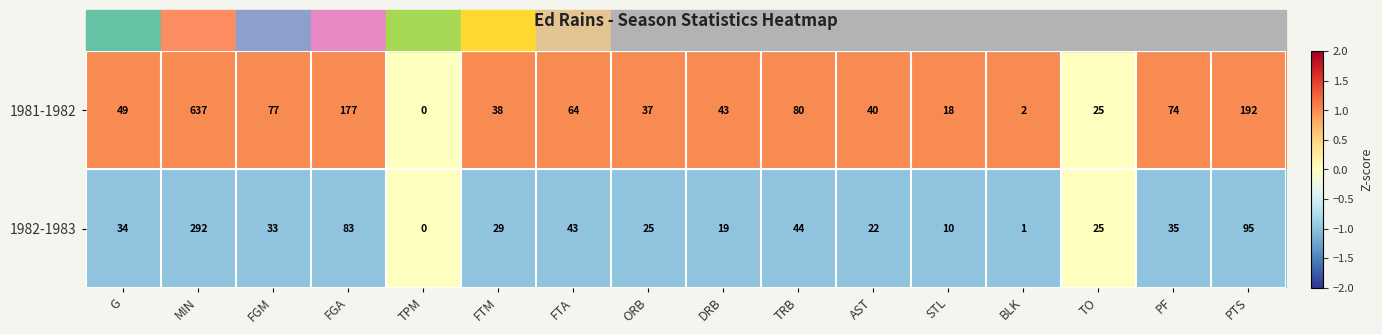

Which series has the largest total across all categories?

1981-1982